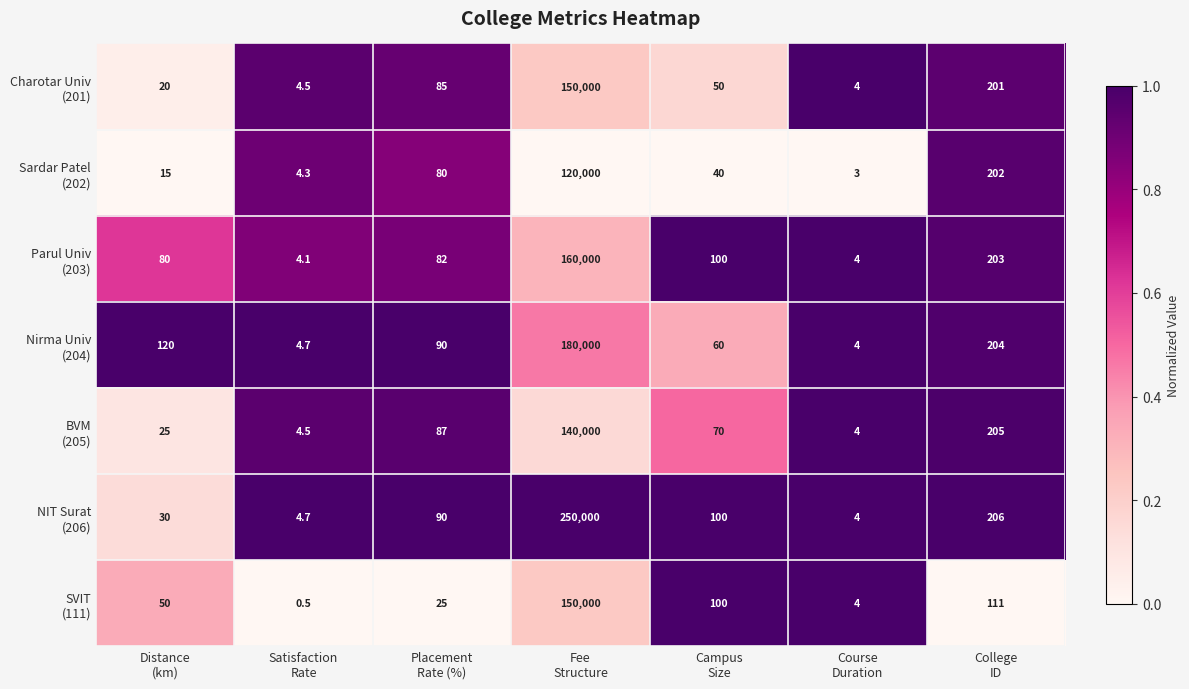

At how many categories does at least one series exceed 0?

7